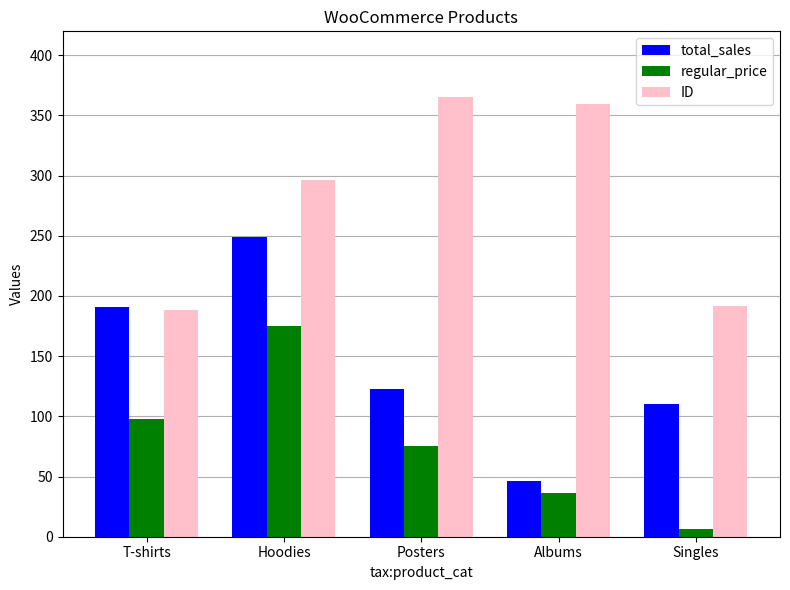

What is the average value of the regular_price series?

78